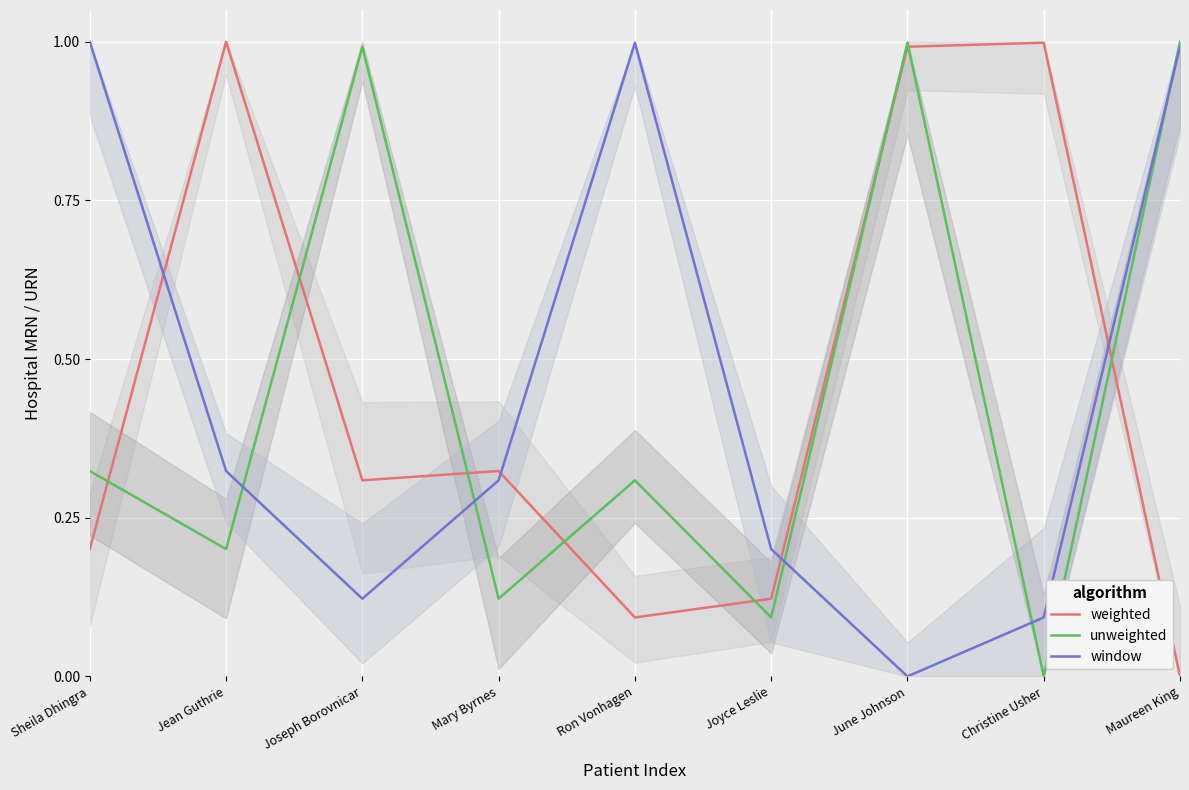

What position from the right is Joseph Borovnicar?

7